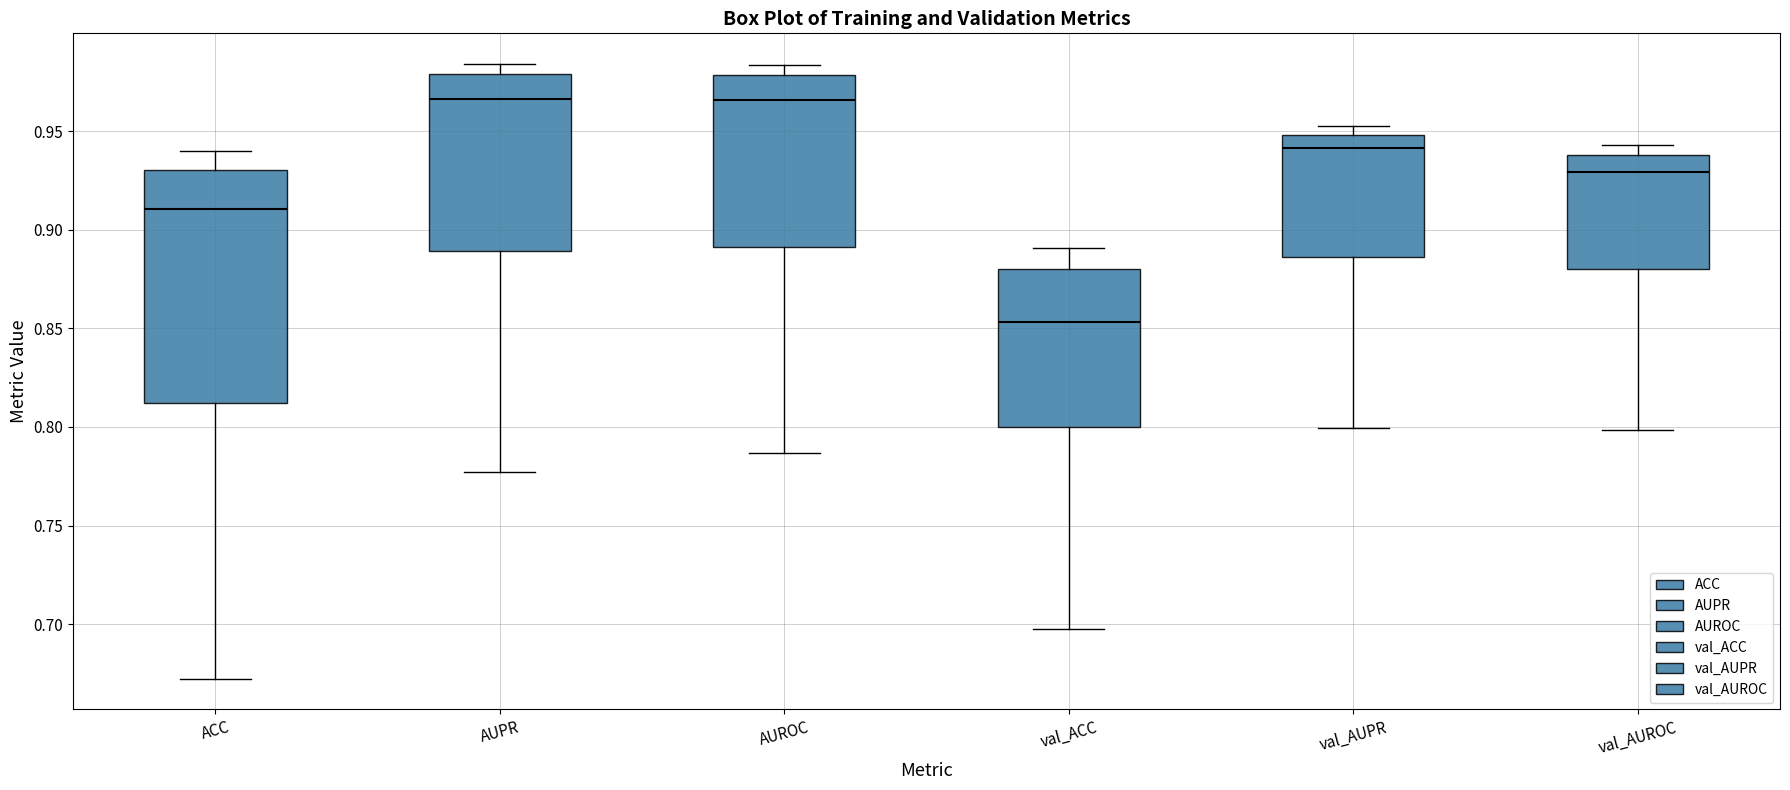

Reading left to right, read every box against the y-axis: the position of its median line, the range the box covers, and the ends of its whiskers. The values are not printed on the chart, so give them approximately, as read against the axis.

ACC: median 0.910, box 0.810 to 0.930, whiskers 0.670 to 0.940
AUPR: median 0.965, box 0.890 to 0.980, whiskers 0.775 to 0.985
AUROC: median 0.965, box 0.890 to 0.980, whiskers 0.785 to 0.985
val_ACC: median 0.855, box 0.800 to 0.880, whiskers 0.700 to 0.890
val_AUPR: median 0.940, box 0.885 to 0.950, whiskers 0.800 to 0.950 (just above the box's upper edge)
val_AUROC: median 0.930, box 0.880 to 0.940, whiskers 0.800 to 0.945